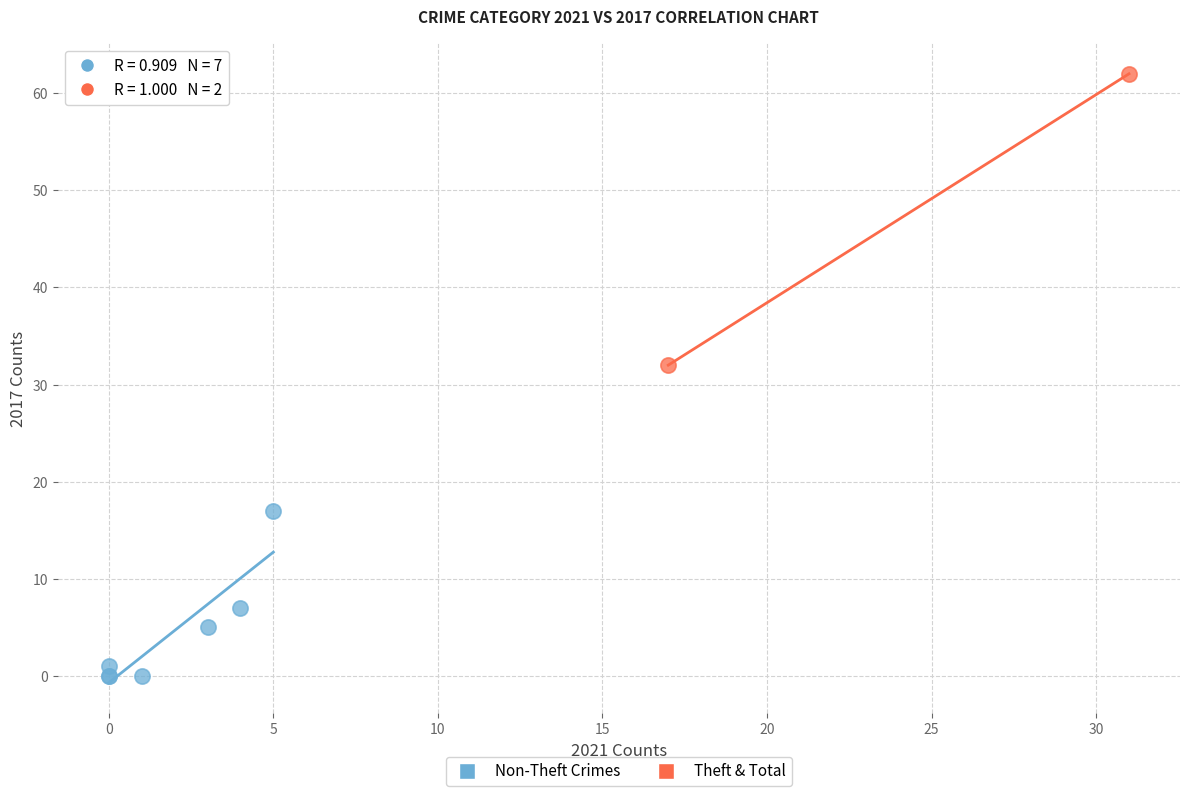

Which series reaches the minimum Y coordinate?

Non-Theft Crimes